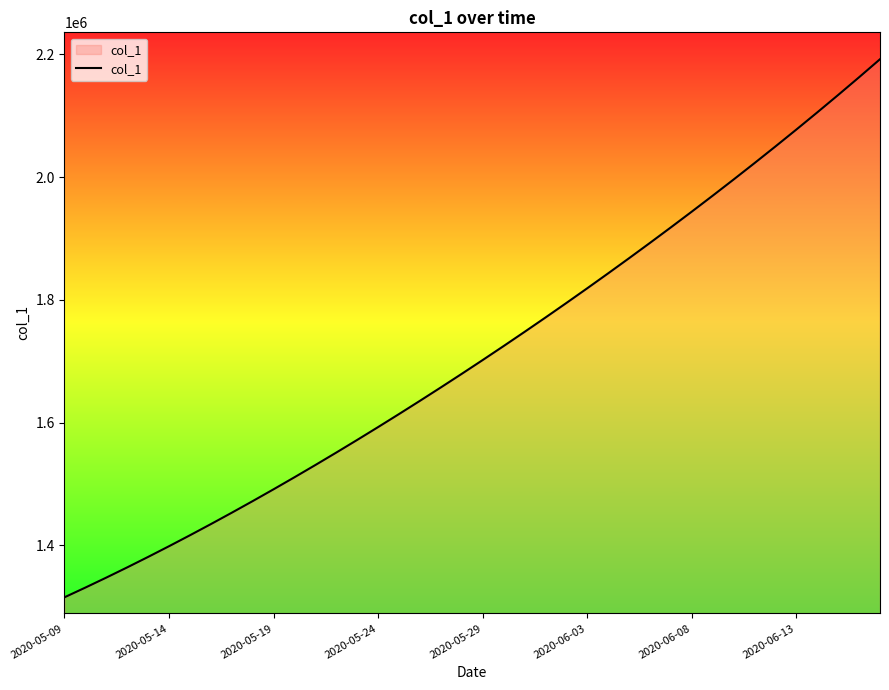

What is the minimum value shown in the chart?

1315099.0